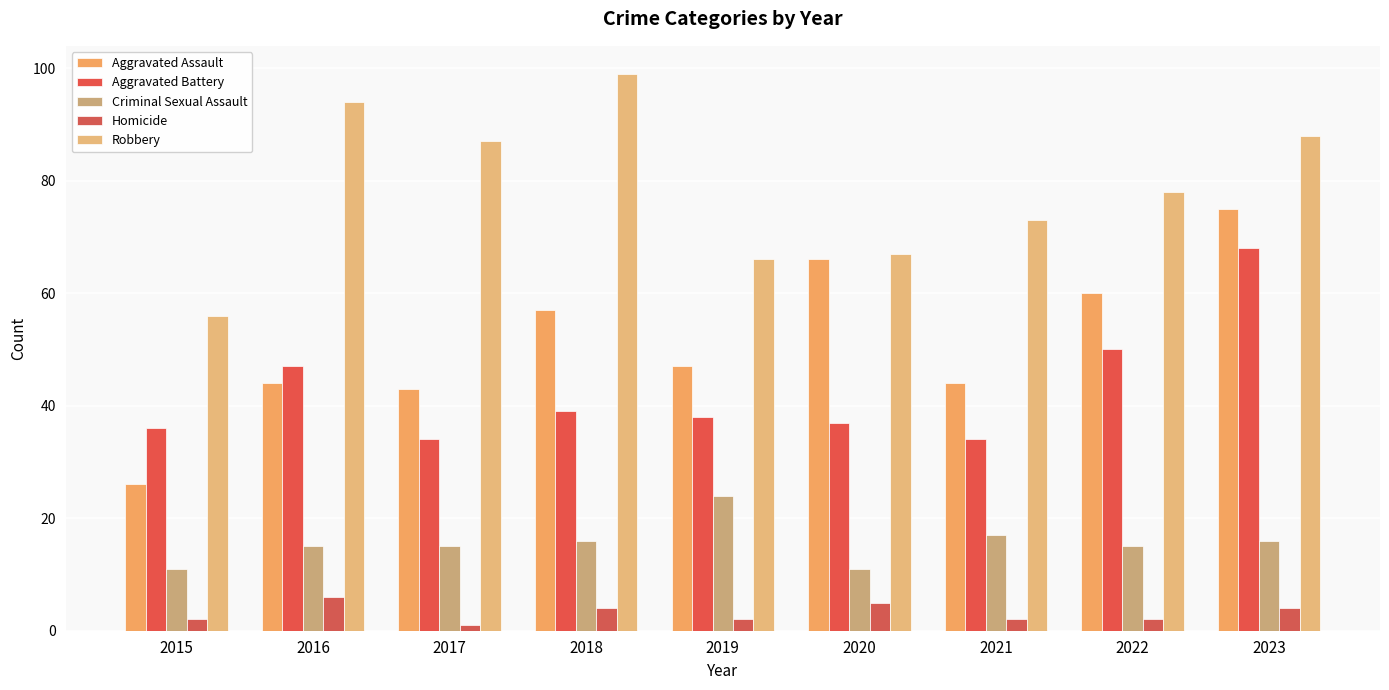

Is it true that Aggravated Assault equals 44 at 2021?

True